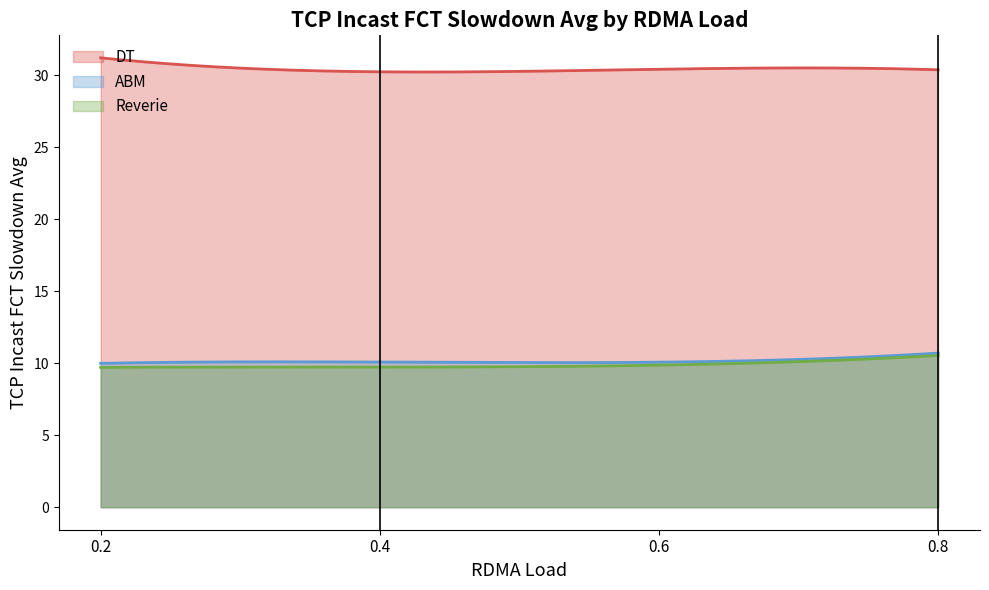

At which category does ABM reach its first local peak?

0.4